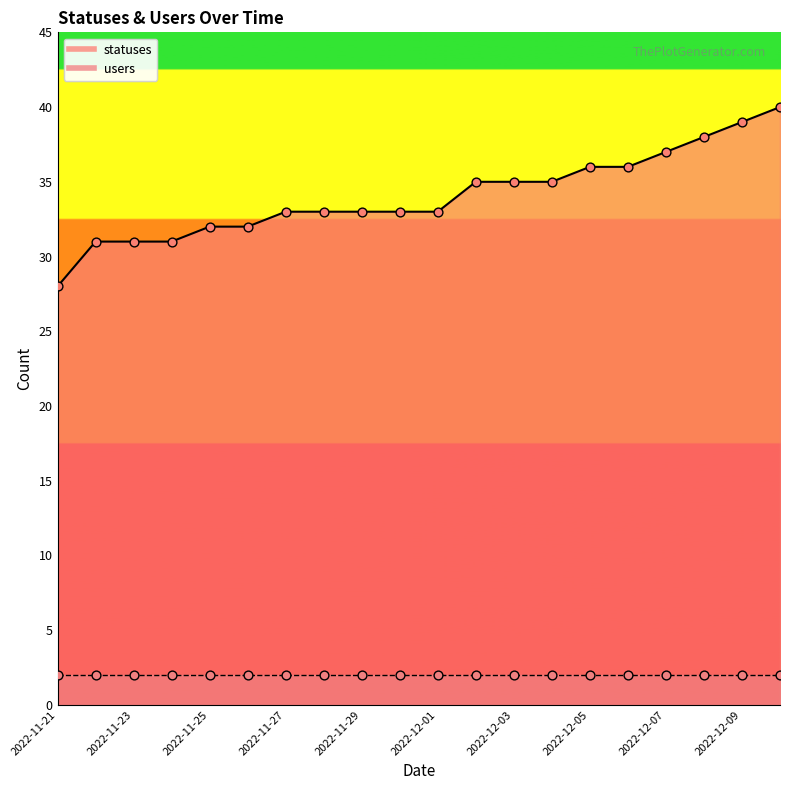

Approximately how many times larger is the value at 2022-12-09 compared to 2022-11-25?

1.2